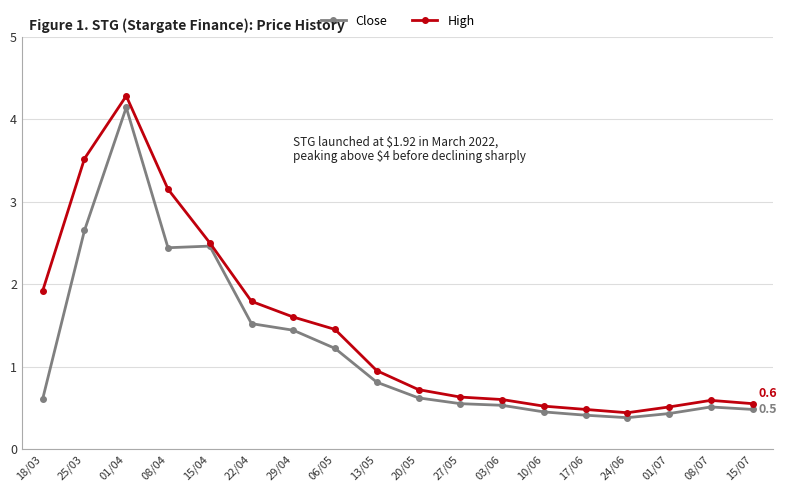

True or false: Close and High cross at least once.

False